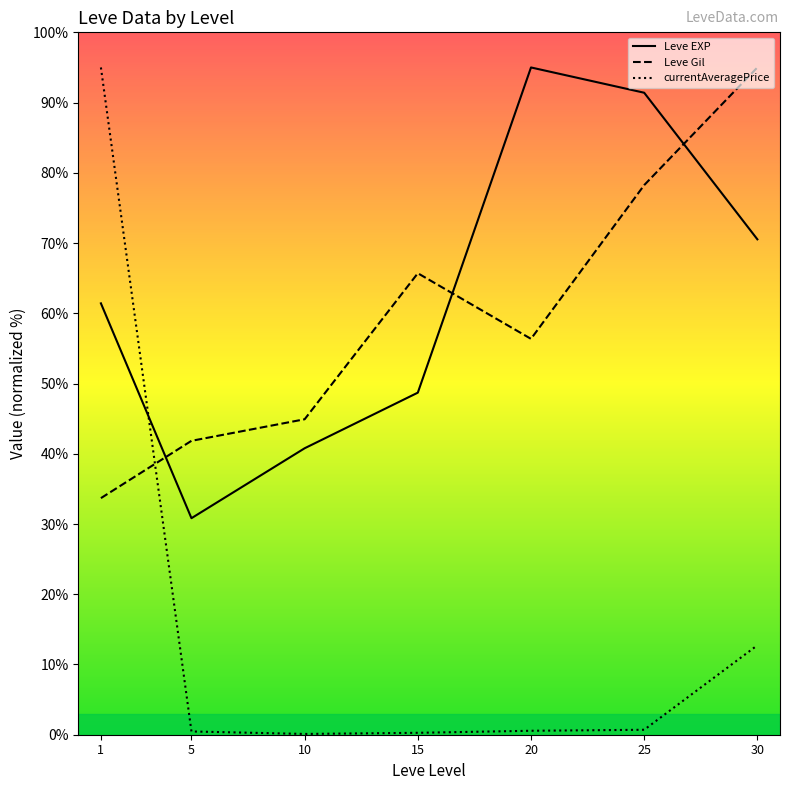

Is the value of currentAveragePrice at 10 greater than the value of Leve EXP at 5?

No